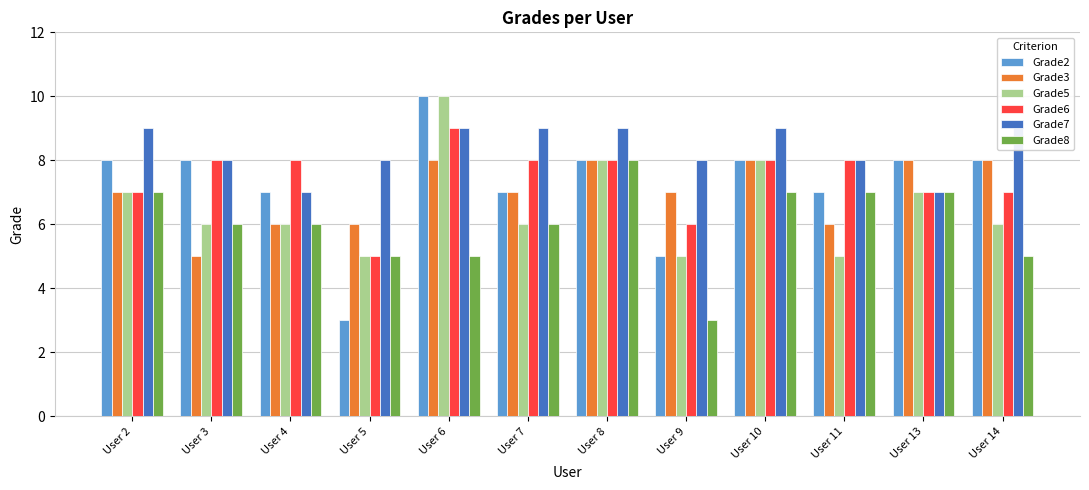

What is the minimum value shown in the chart?

3